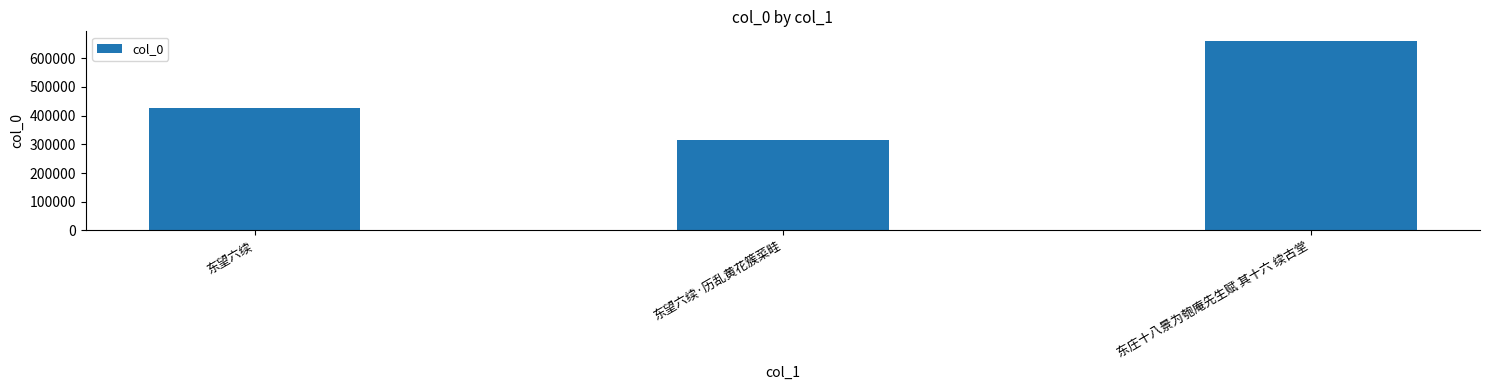

Reading left to right, what are all the values shown in this chart?

东望六续=425608	东望六续·历乱黄花簇菜畦=315972	东庄十八景为匏庵先生赋 其十六 续古堂=660542